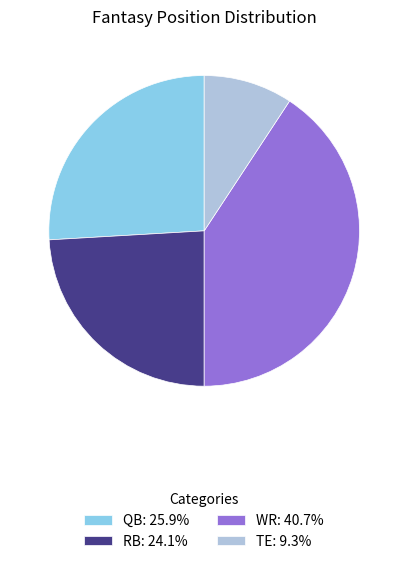

Is there any slice that represents more than half of the pie?

No